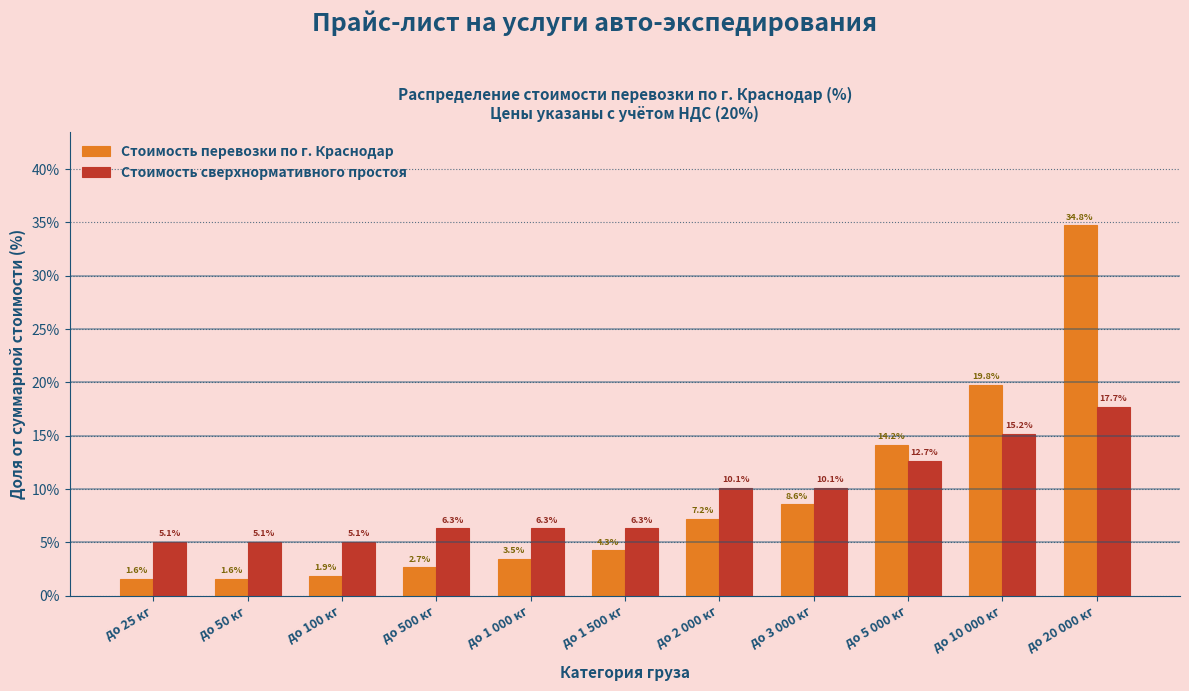

Reading left to right, transcribe all the data shown in this chart.

Стоимость перевозки по г. Краснодар: 1.6	1.6	1.9	2.7	3.5	4.3	7.2	8.6	14.2	19.8	34.8
Стоимость сверхнормативного простоя: 5.1	5.1	5.1	6.3	6.3	6.3	10.1	10.1	12.7	15.2	17.7